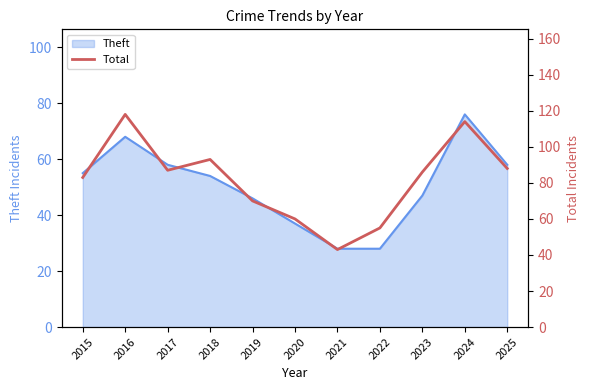

At which category does the data reach its first local valley?

2017